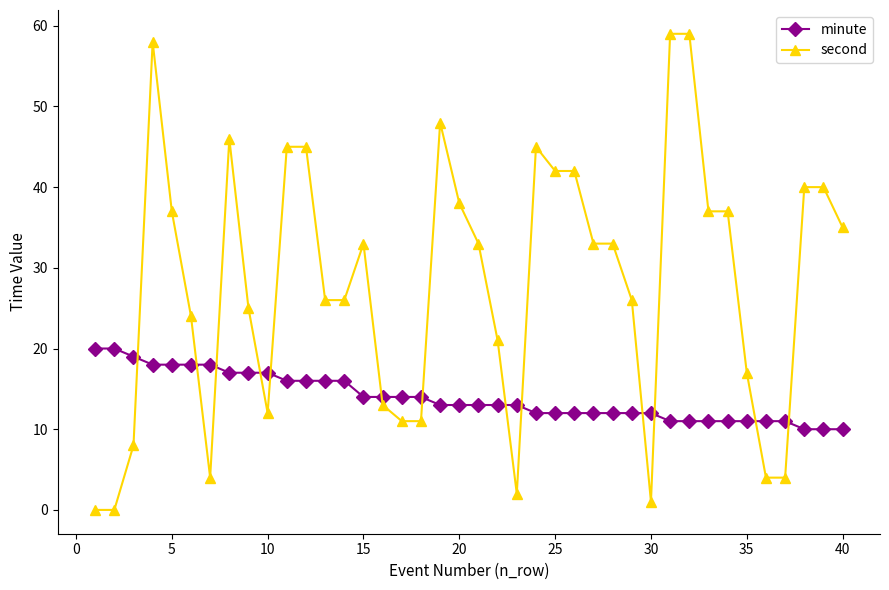

Which series has the widest spread of values?

second